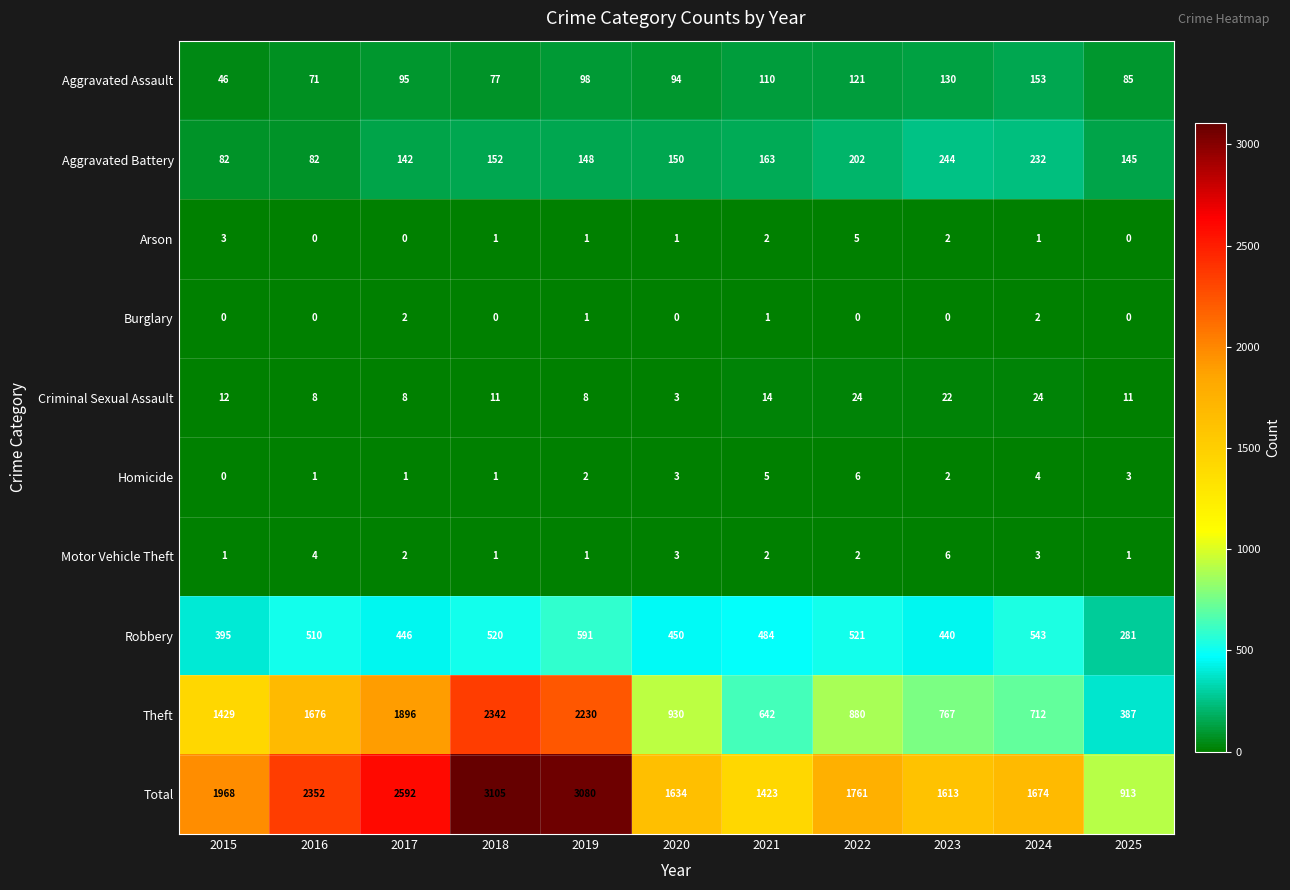

Where does the Total series first go above 1761?

2015